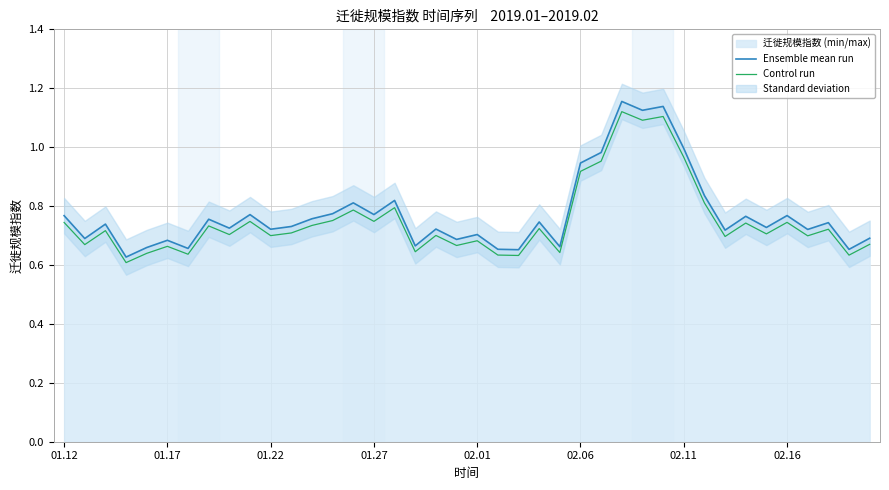

Is it true that Ensemble mean run equals 0.8 at 33?

True